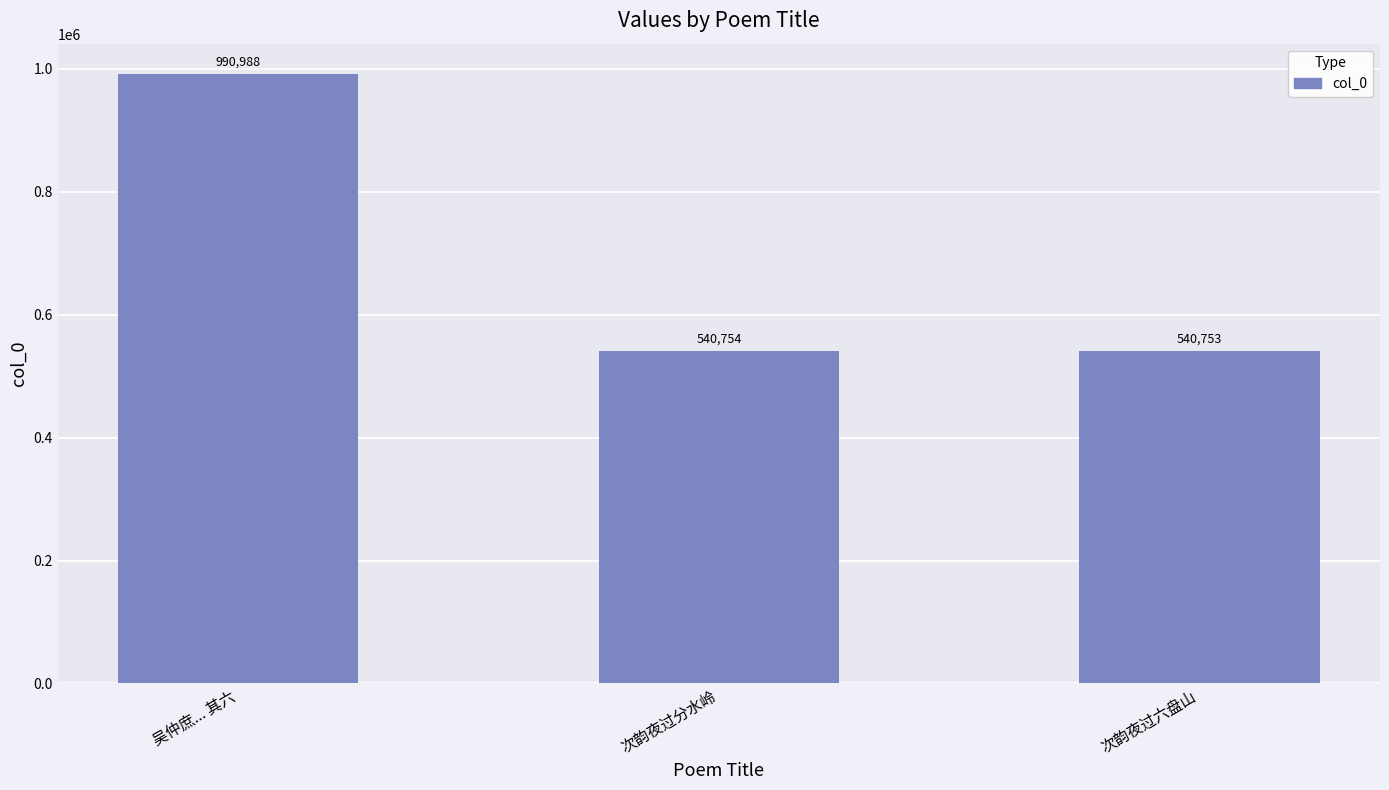

How many series are shown in this chart?

1